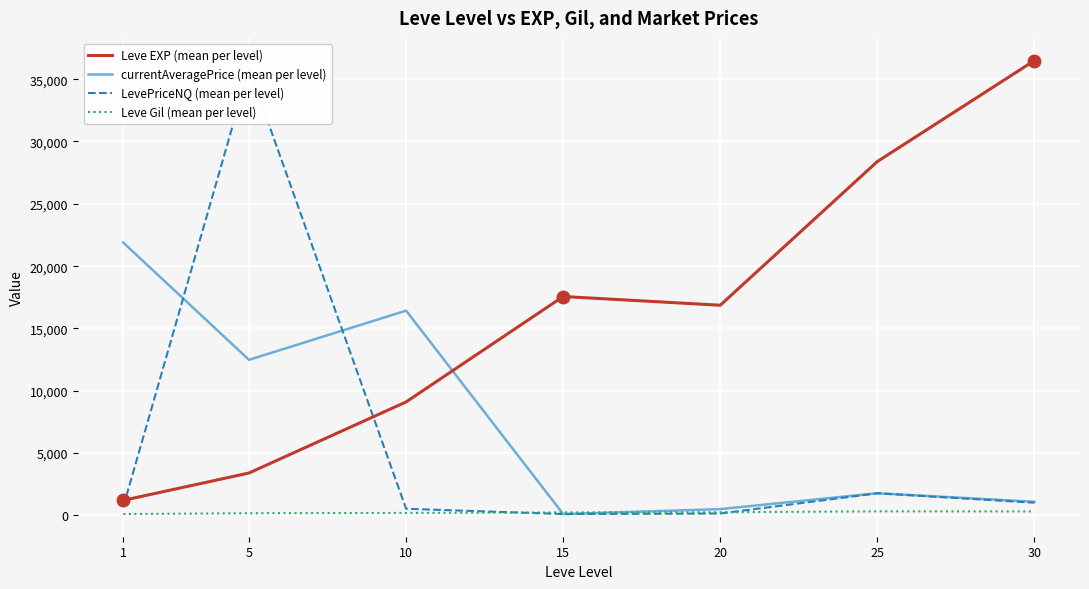

What is the value of the currentAveragePrice (mean per level) point at the 1st from the left?

21883.8